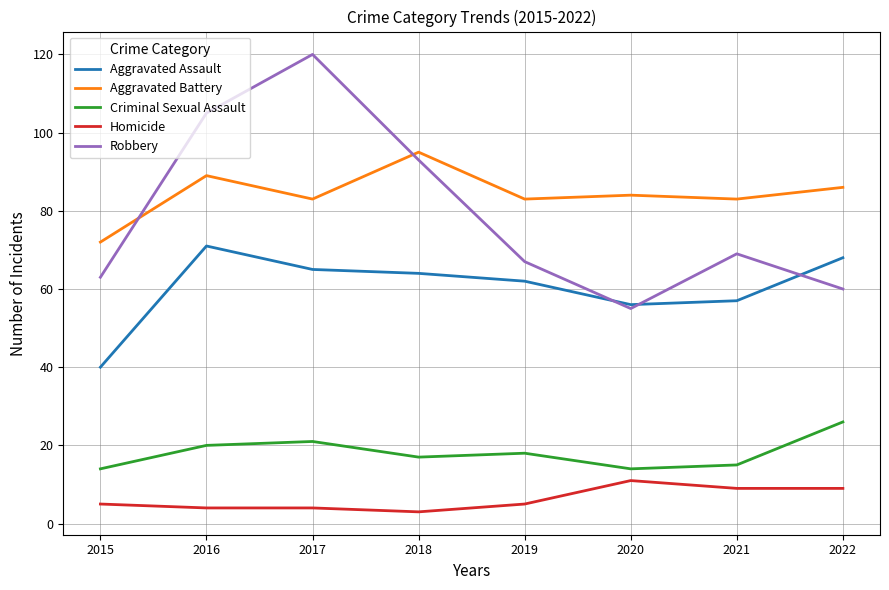

At 2016, list the series in order from smallest to largest.

Homicide, Criminal Sexual Assault, Aggravated Assault, Aggravated Battery, Robbery